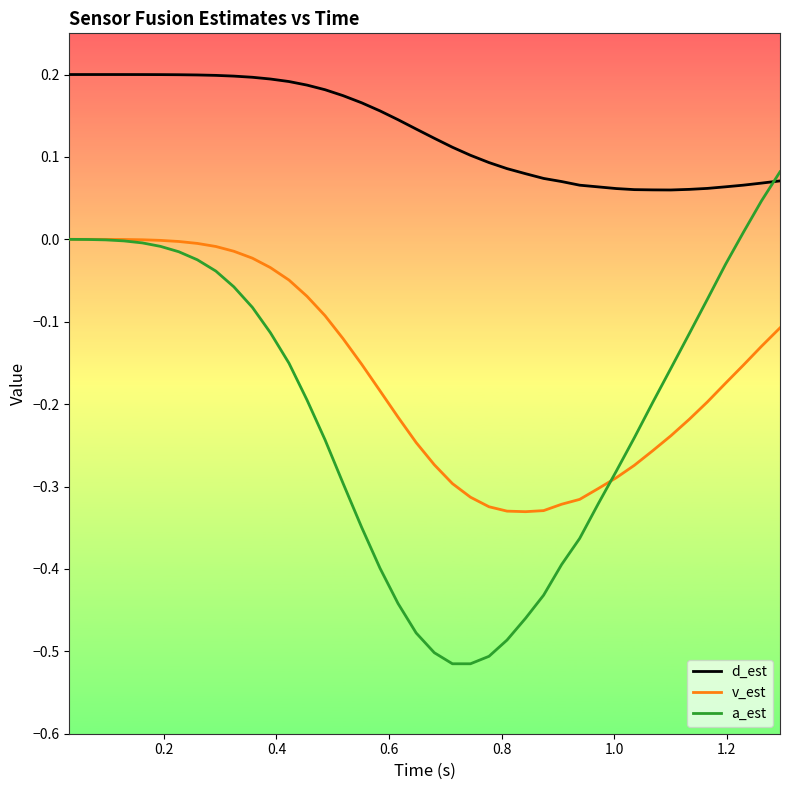

Which series has the largest total across all categories?

d_est